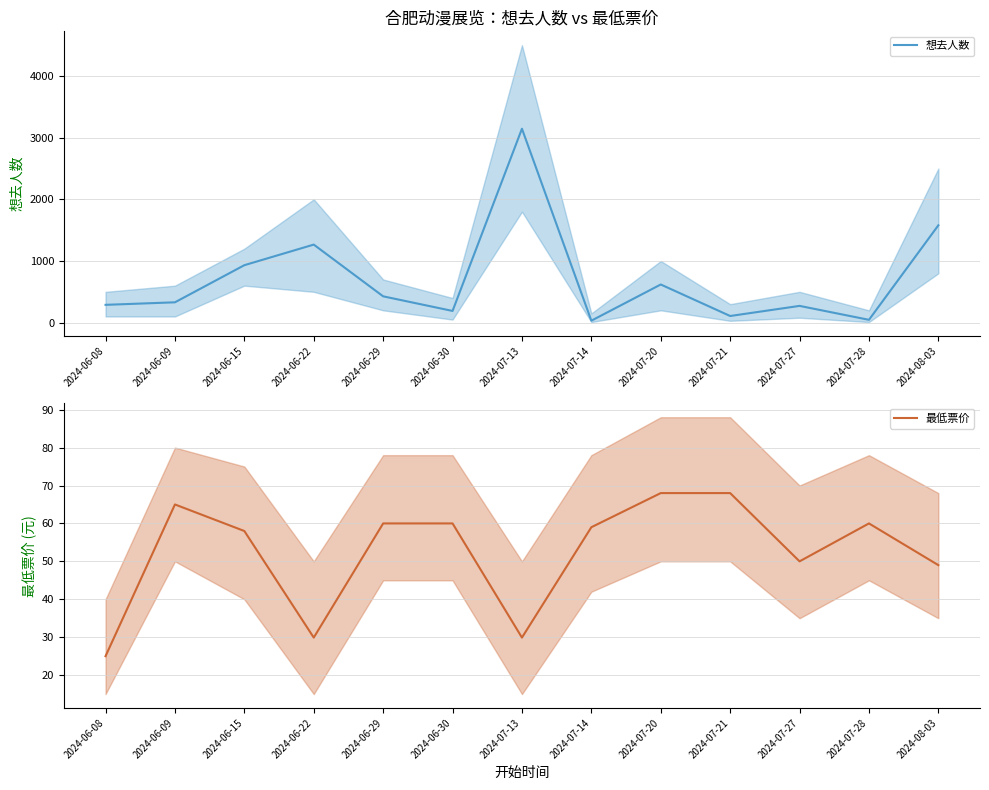

Does the chart display data point markers on the line(s)?

No